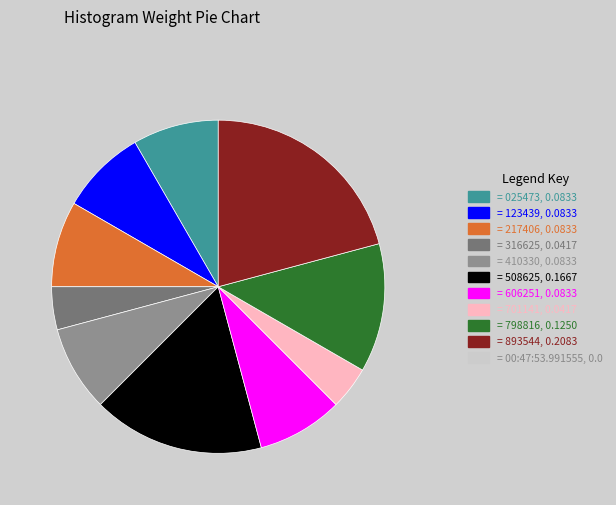

Is there a majority slice in this chart?

No